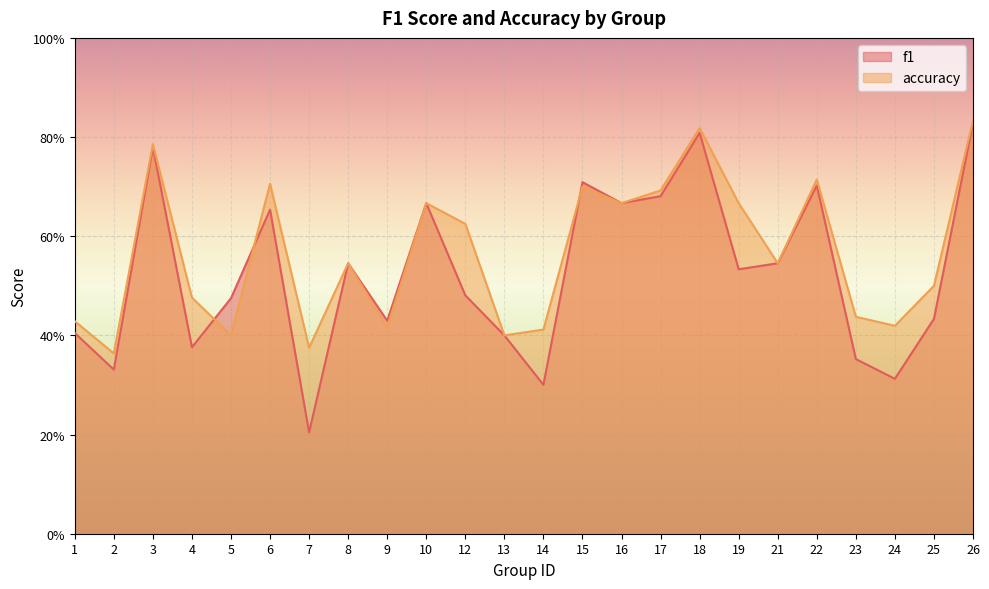

What is the difference between the f1 values at 19 and 9?

0.1